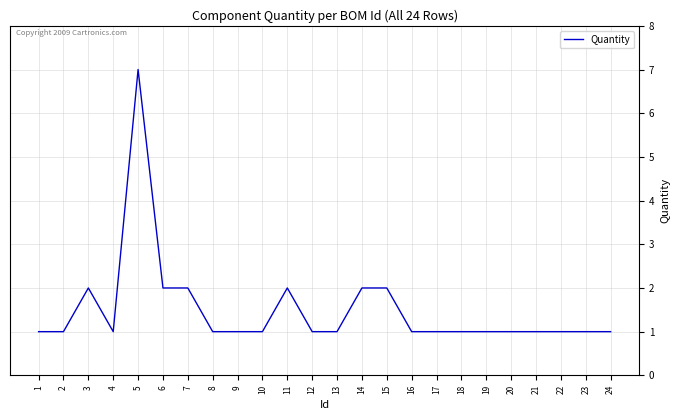

What is the sum of the values at 22 and 15?

3